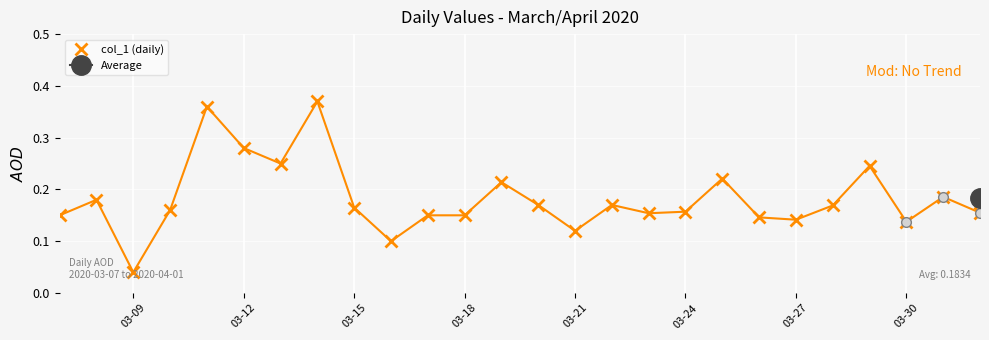

True or false: col_1 (daily) has more than 1 interior local peaks.

True